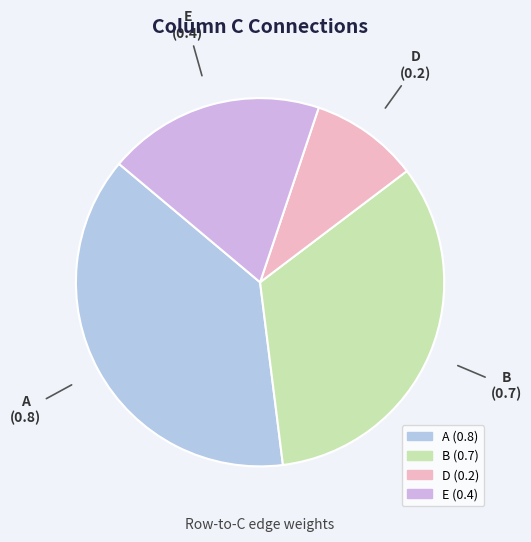

How many segments does this pie chart have?

4